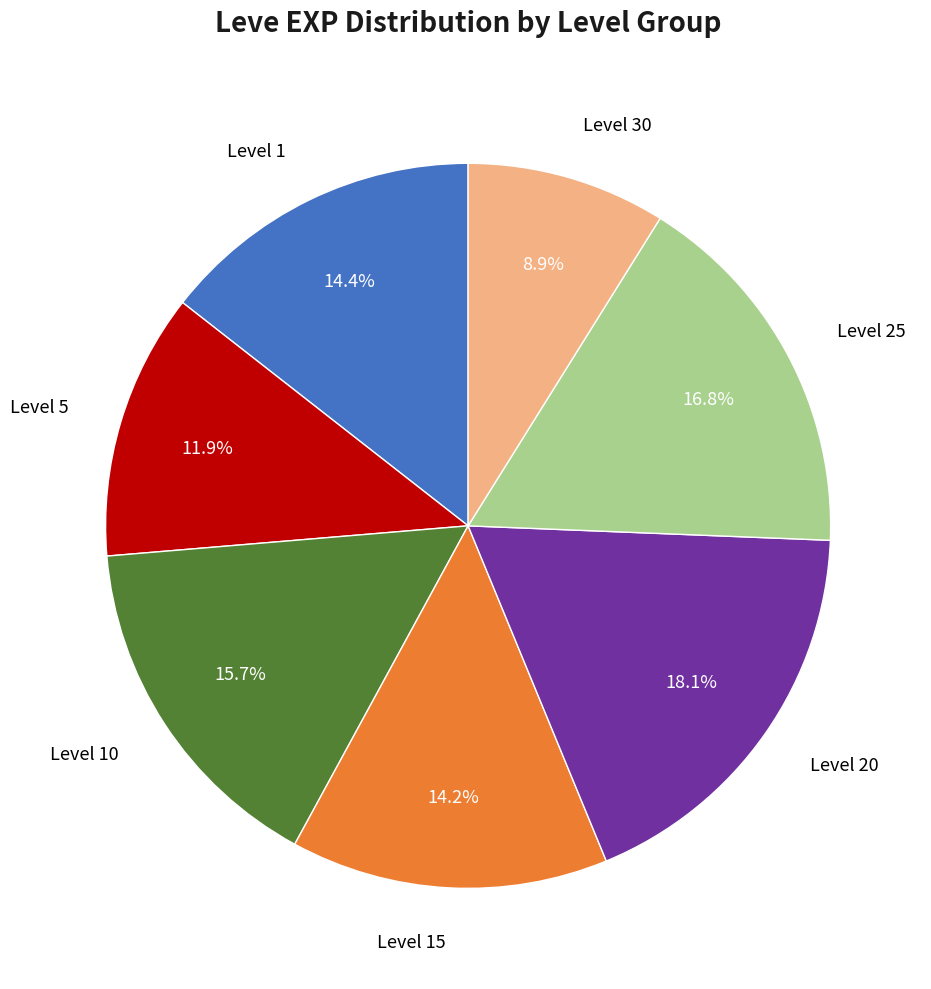

How many segments does this pie chart have?

7